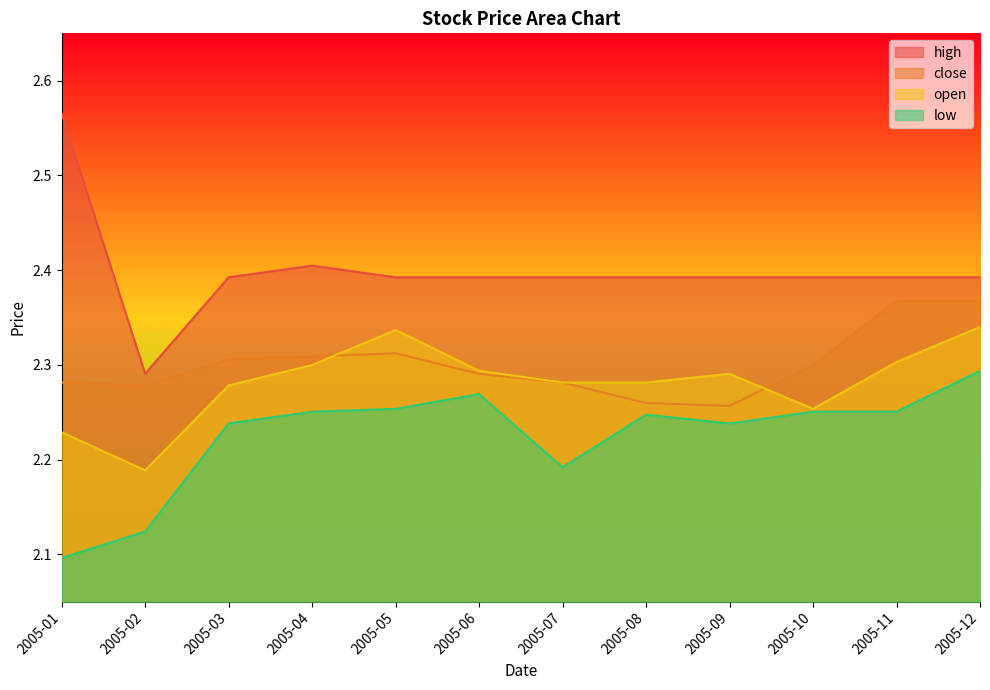

What is the total value across all series at 2005-11?

9.3